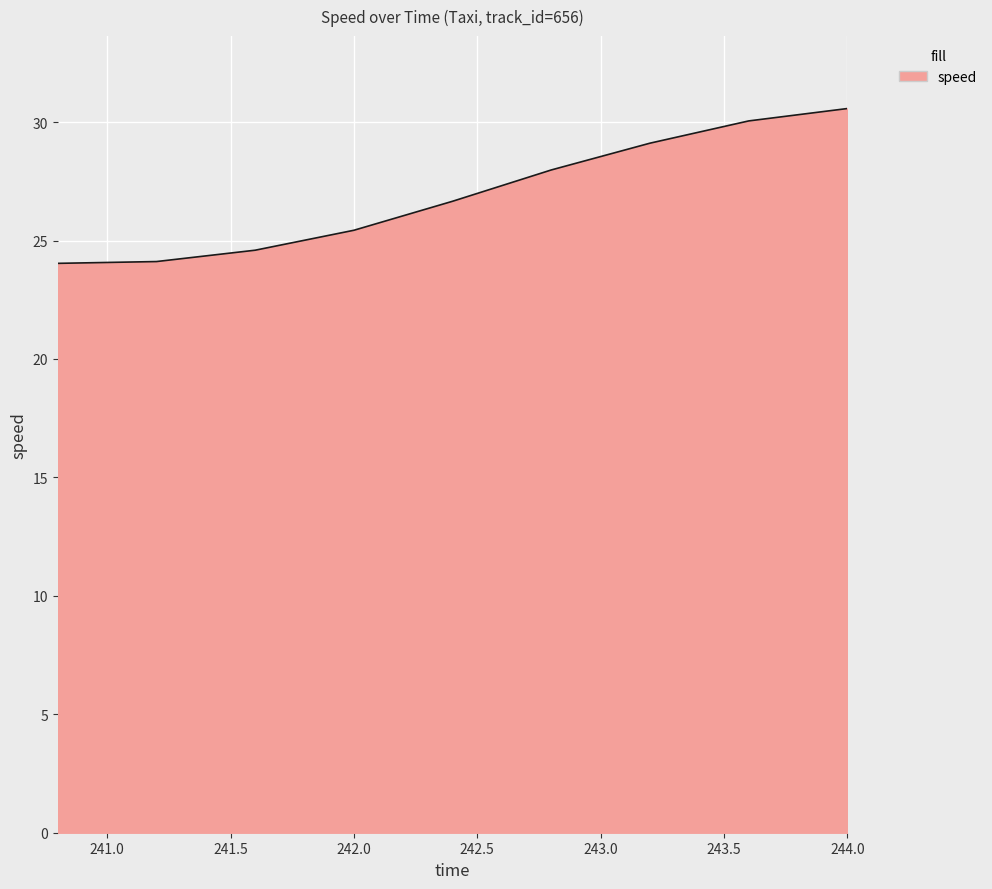

What is the smallest value displayed?

24.0